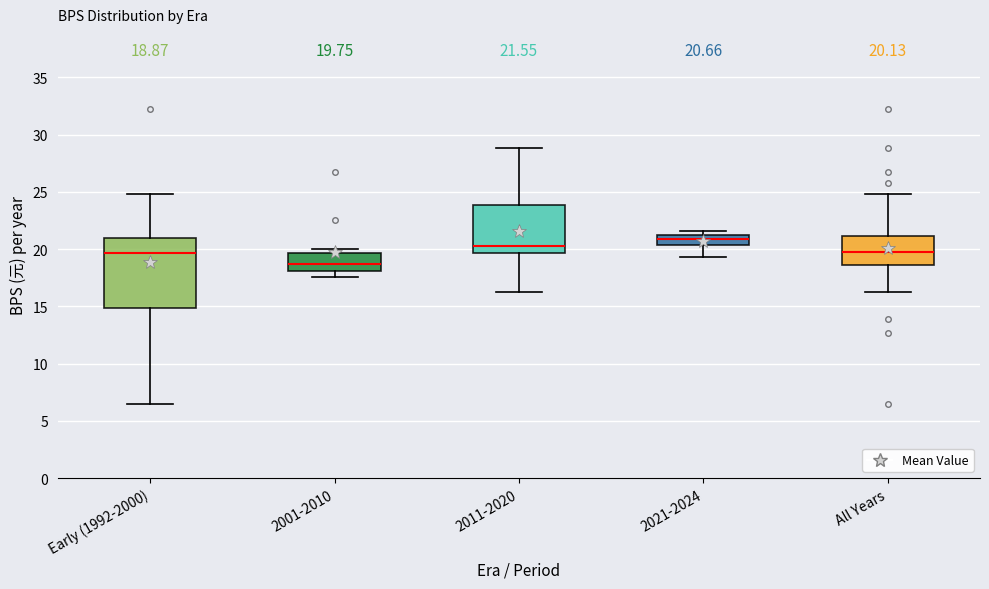

Which box has the lowest median line?

2001-2010